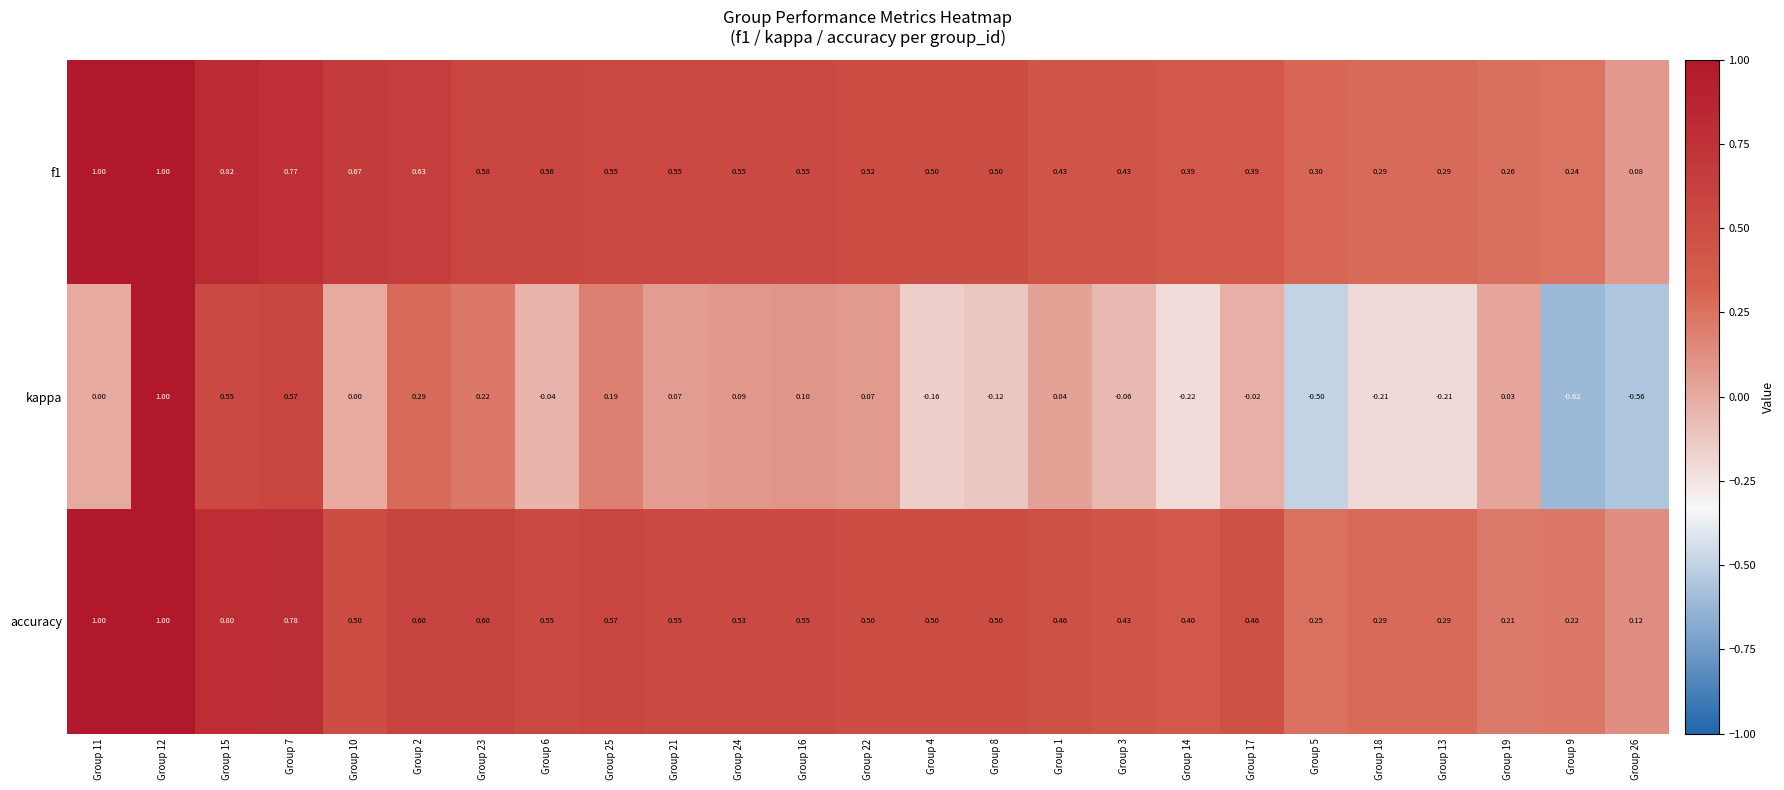

Is the value of f1 at Group 19 greater than the value of kappa at Group 8?

Yes